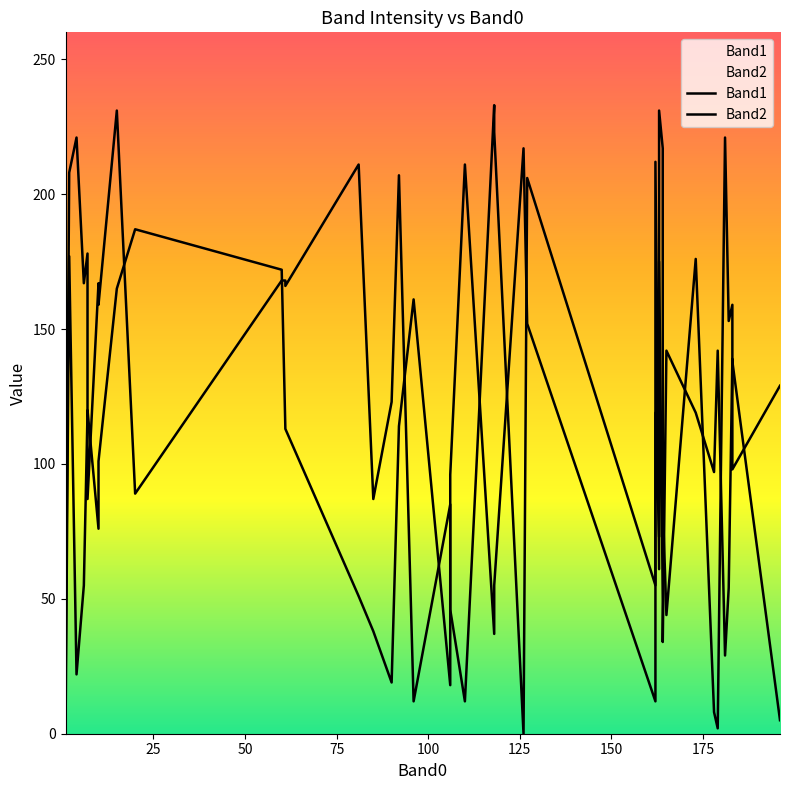

What is the sum of all Band1 values?

4001